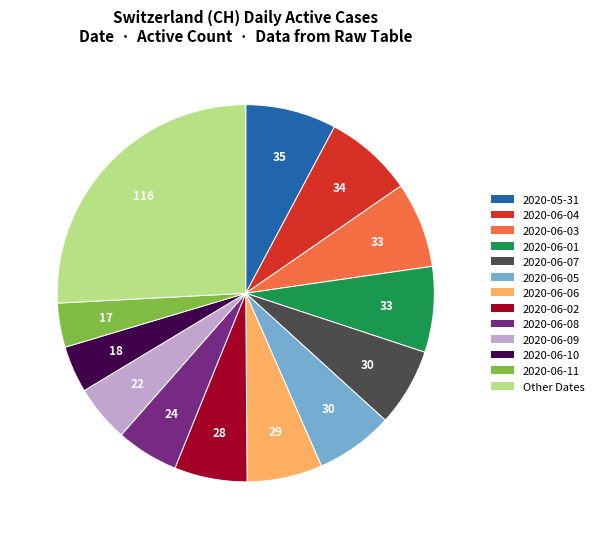

Does any single category account for the majority?

No